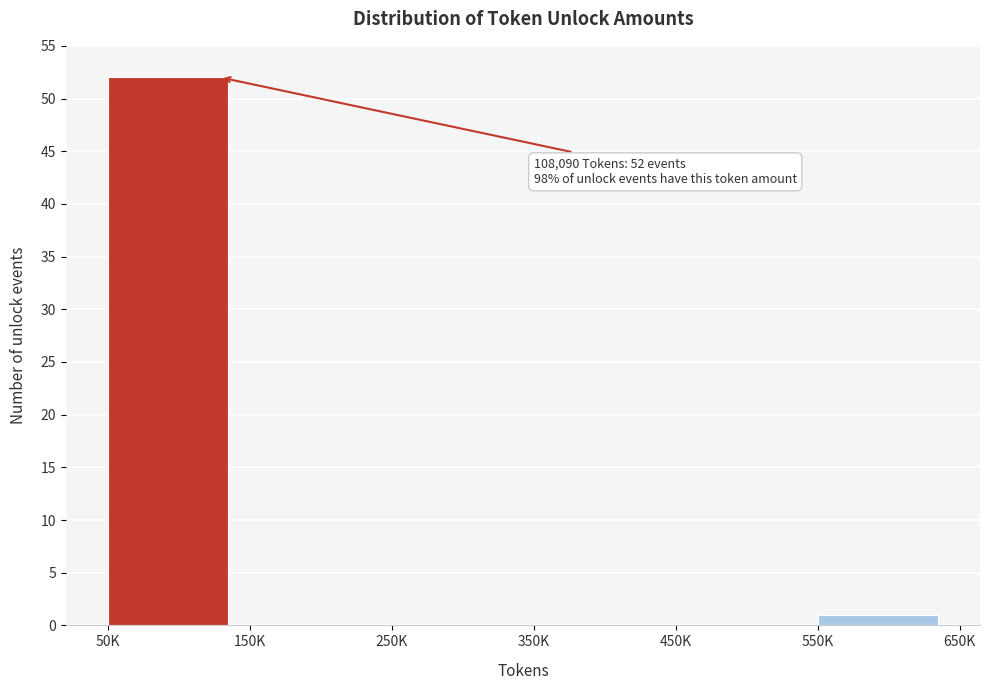

Reading right to left, transcribe all the data shown in this chart.

550K=1	450K=0	350K=0	250K=0	150K=0	50K=52